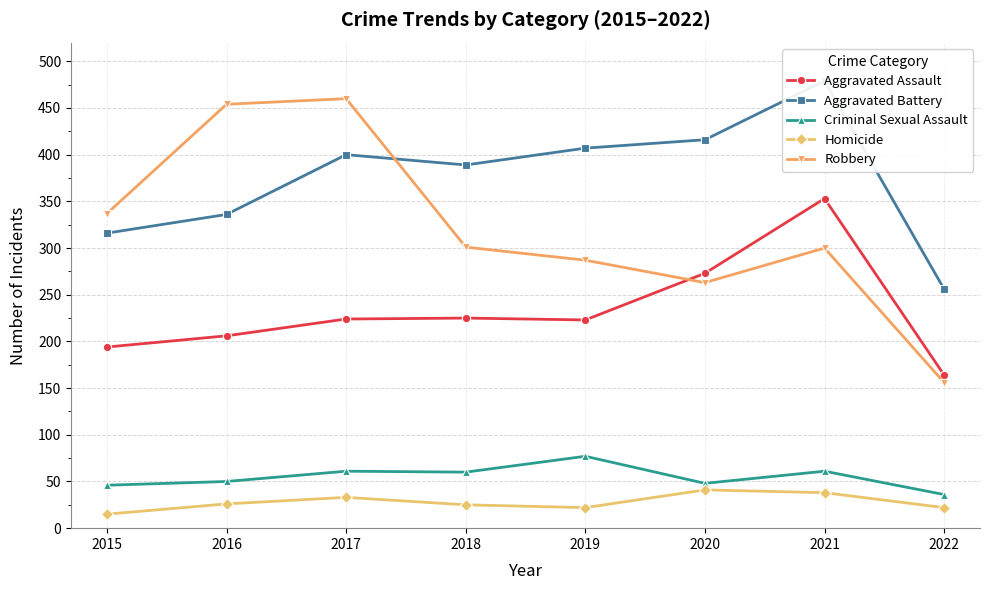

What value does the Aggravated Battery series have at 2018, to the nearest 50?

400